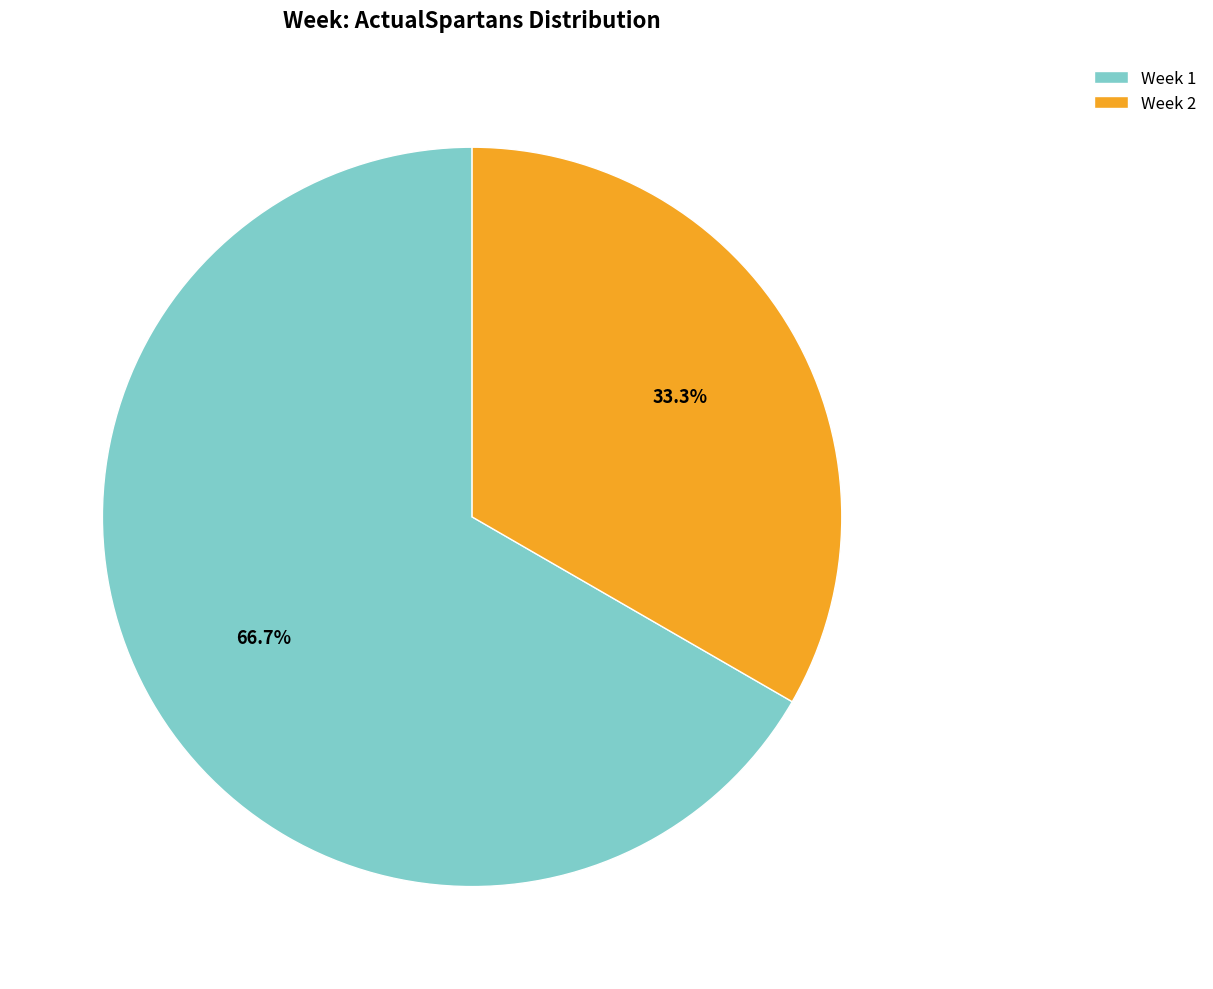

Which slice is the smallest?

Week 2